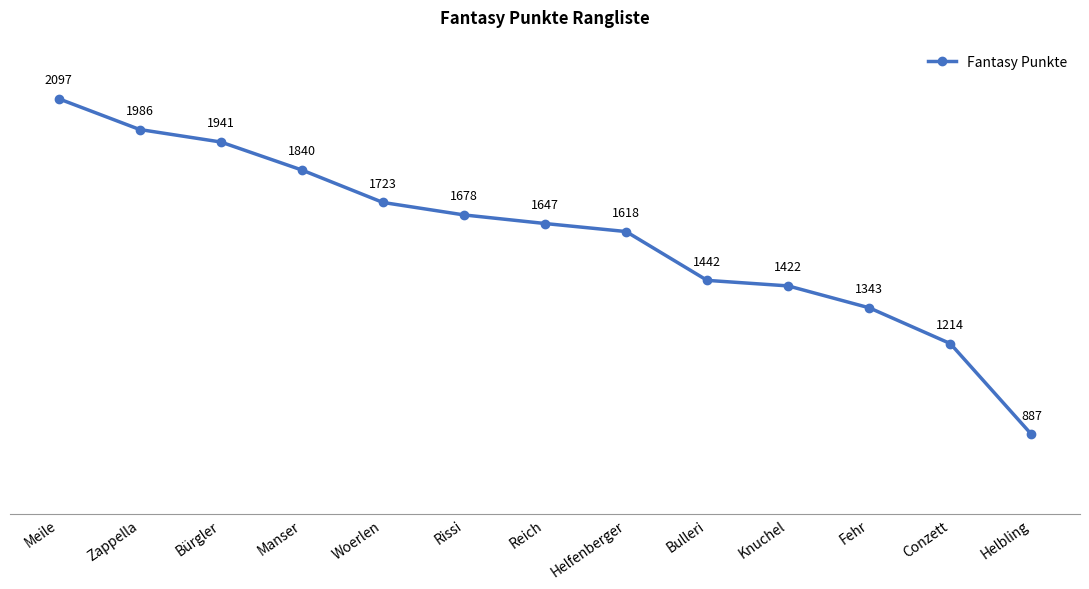

Reading left to right, what are all the values shown in this chart?

2097	1986	1941	1840	1723	1678	1647	1618	1442	1422	1343	1214	887